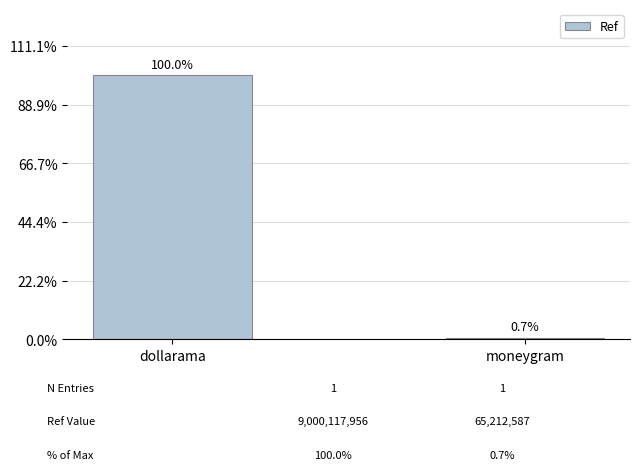

What is the label of the 1st bar from the left?

dollarama